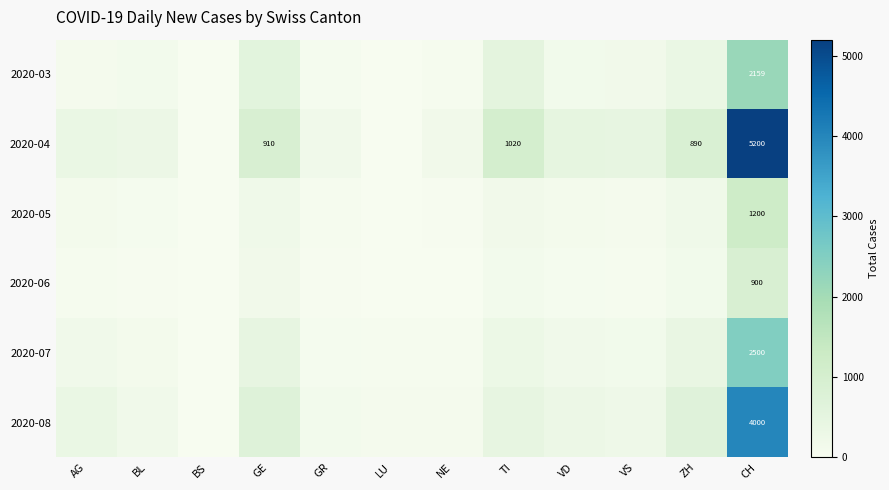

What is the difference between the highest and lowest values at NE?

155